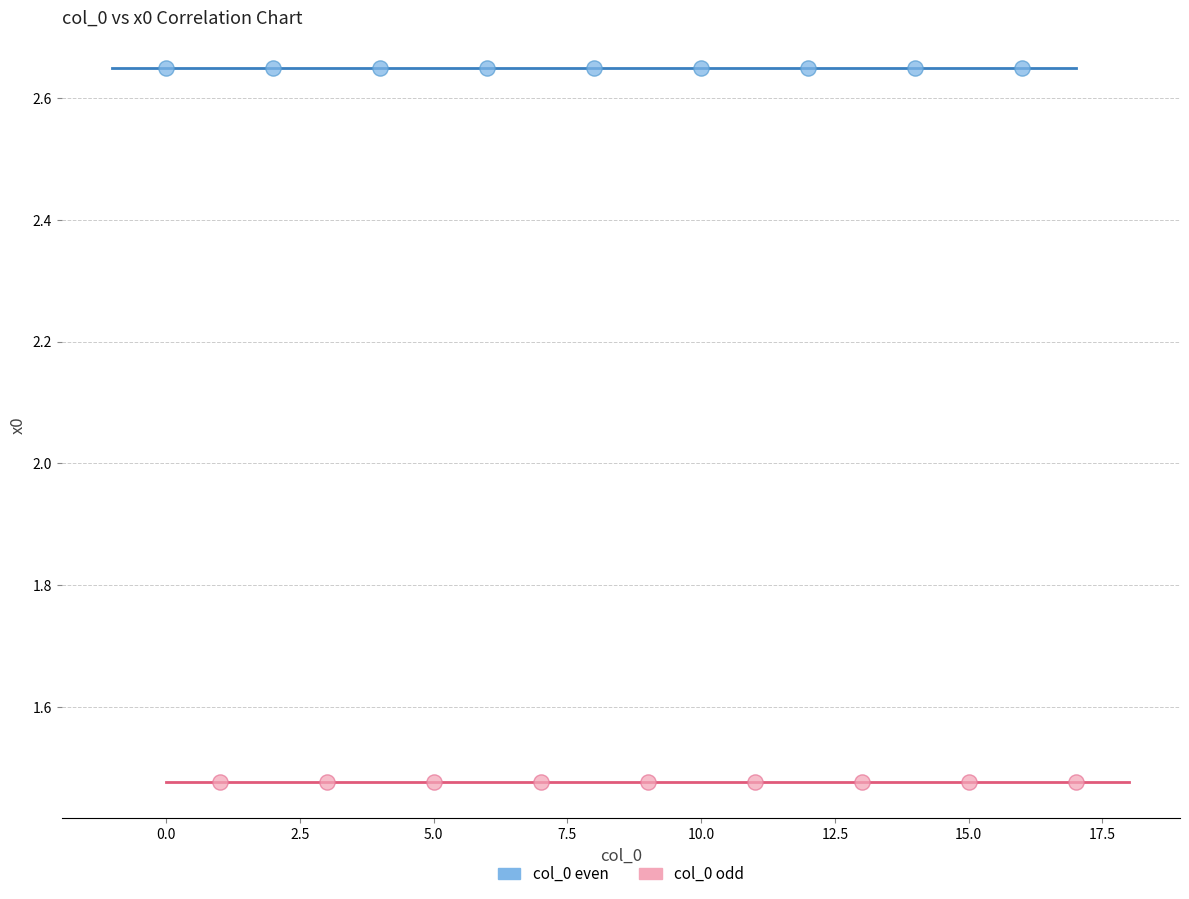

Which series contains the highest Y value?

col_0 even